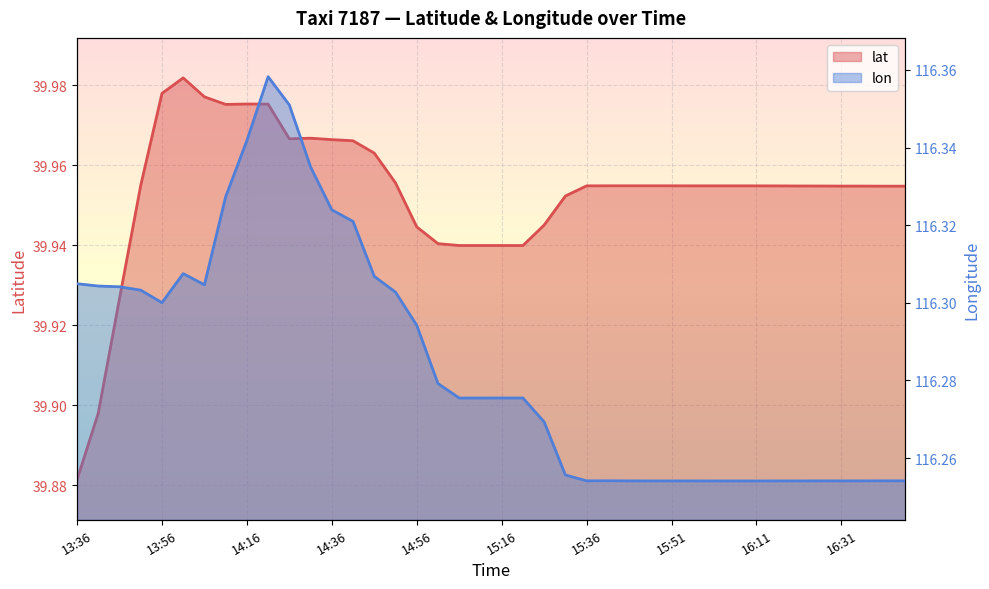

What is the minimum value shown in the chart?

39.9